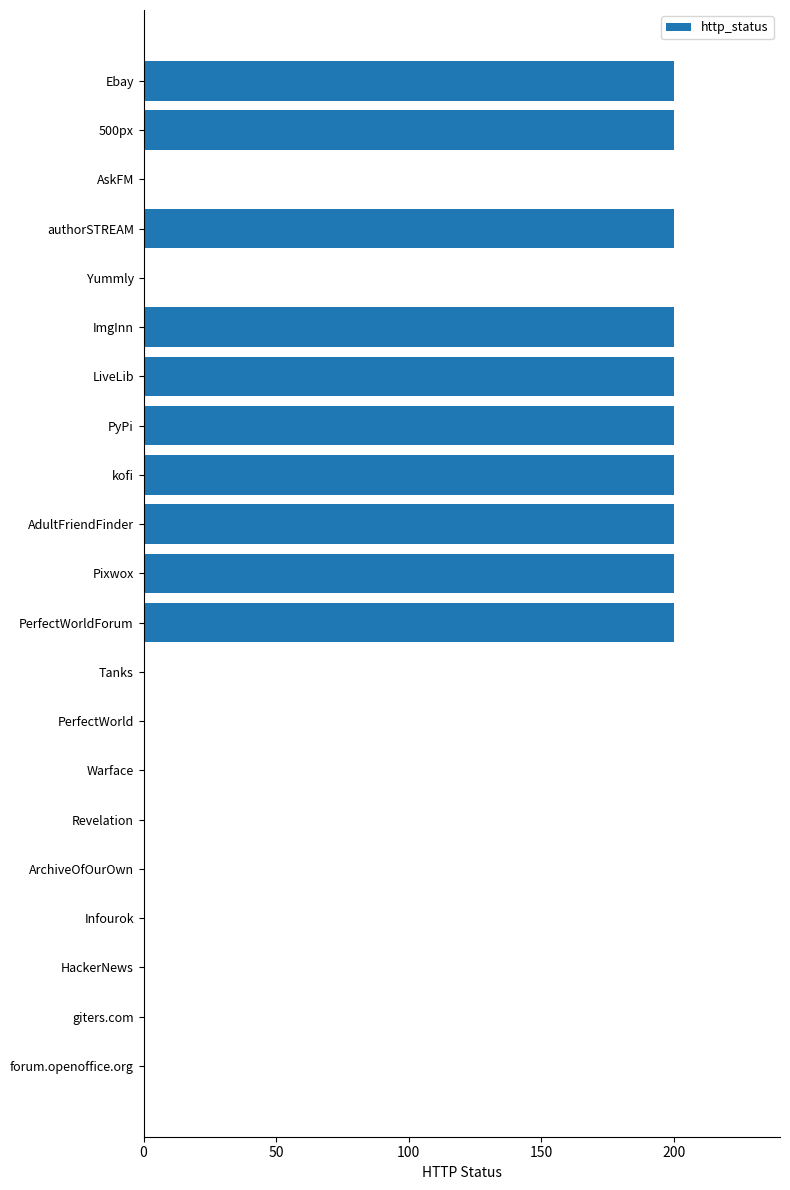

The chart shows a value of 0 at Infourok. True or false?

True